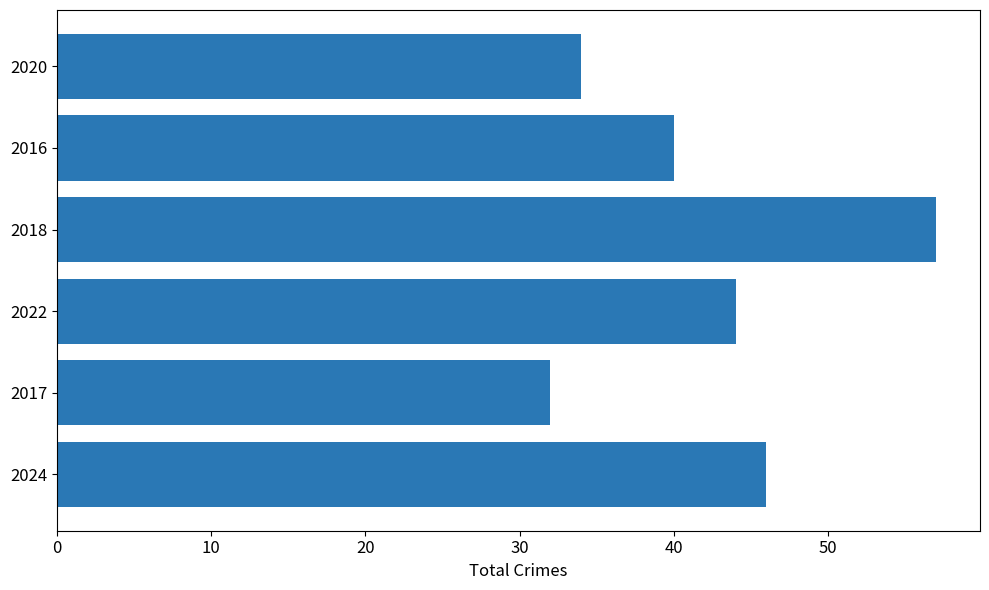

Reading bottom to top, what are all the values shown in this chart?

2024=46	2017=32	2022=44	2018=57	2016=40	2020=34